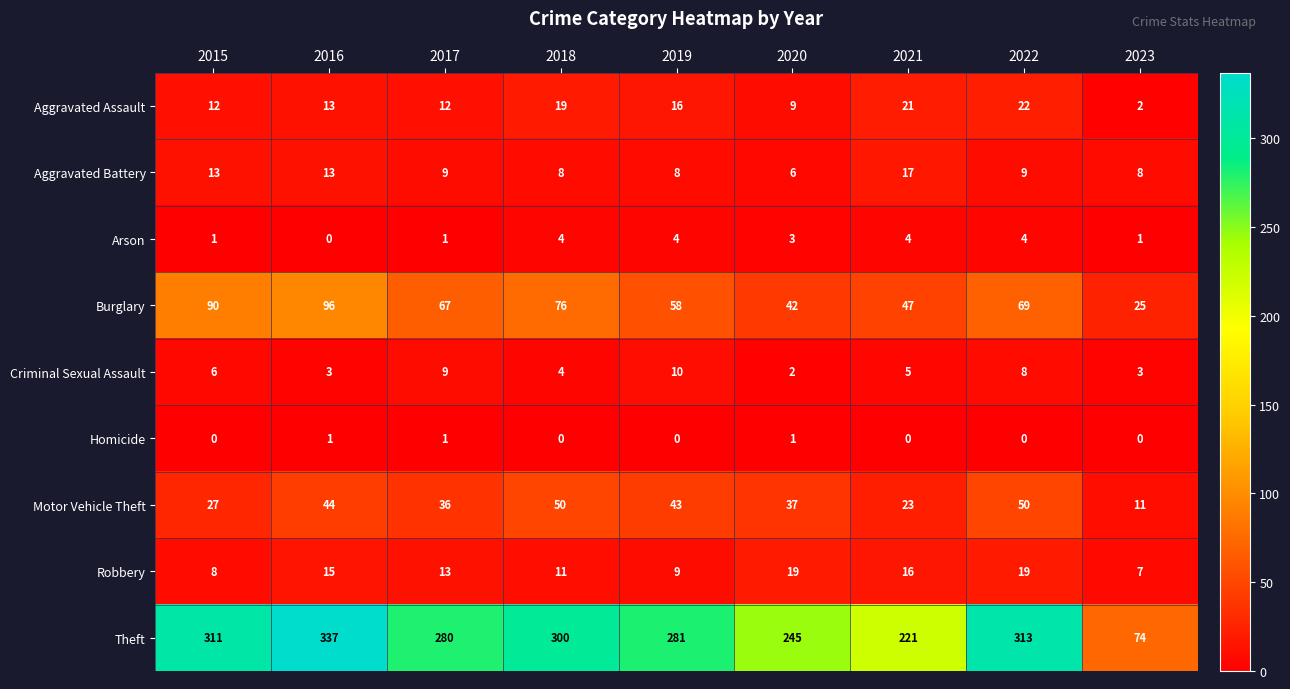

Which series has the largest range (max minus min)?

Theft